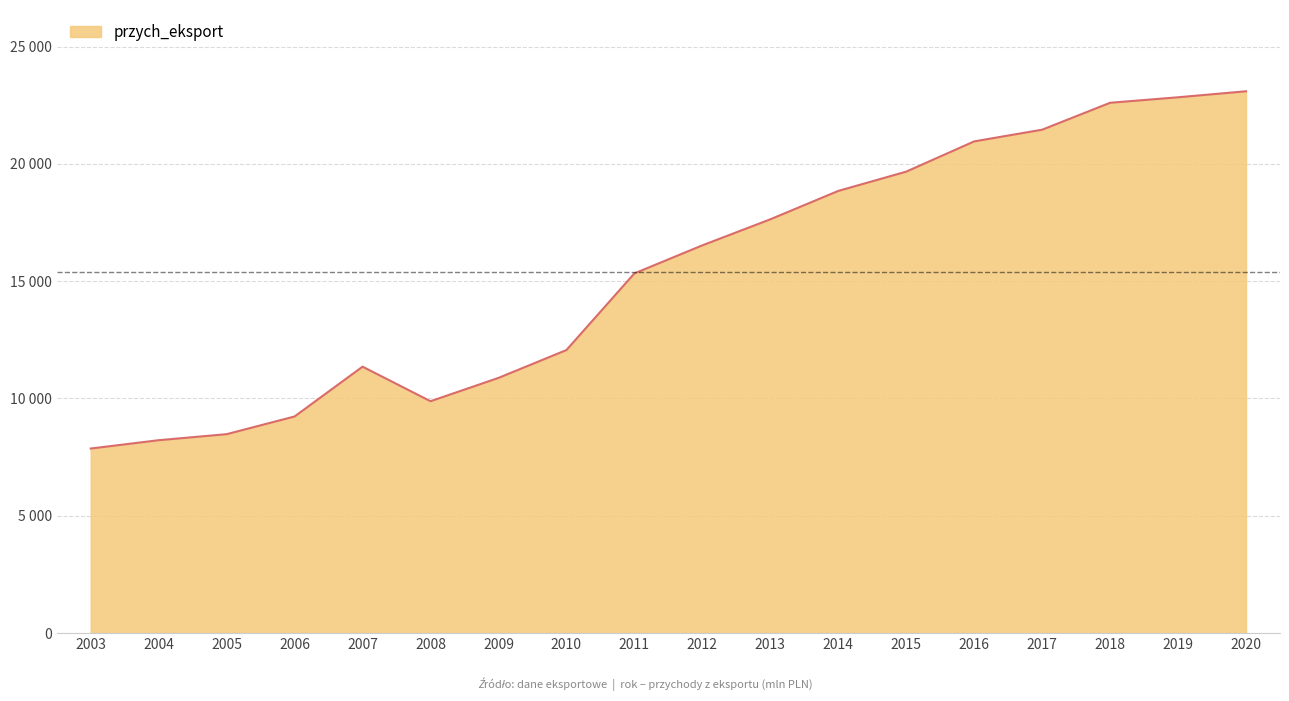

What is the difference between the second highest and second lowest values?

14614.1